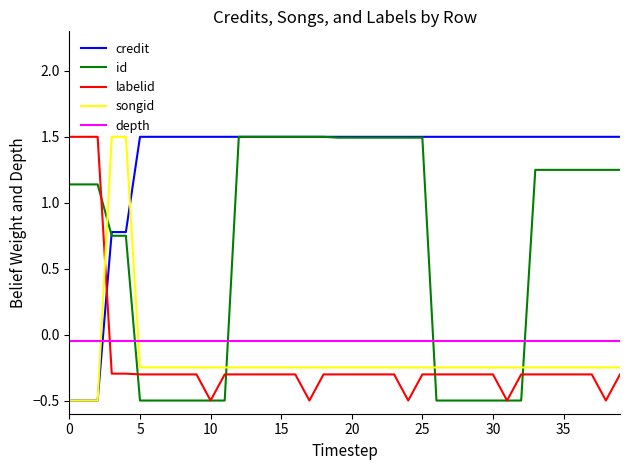

Which series has the largest total across all categories?

credit